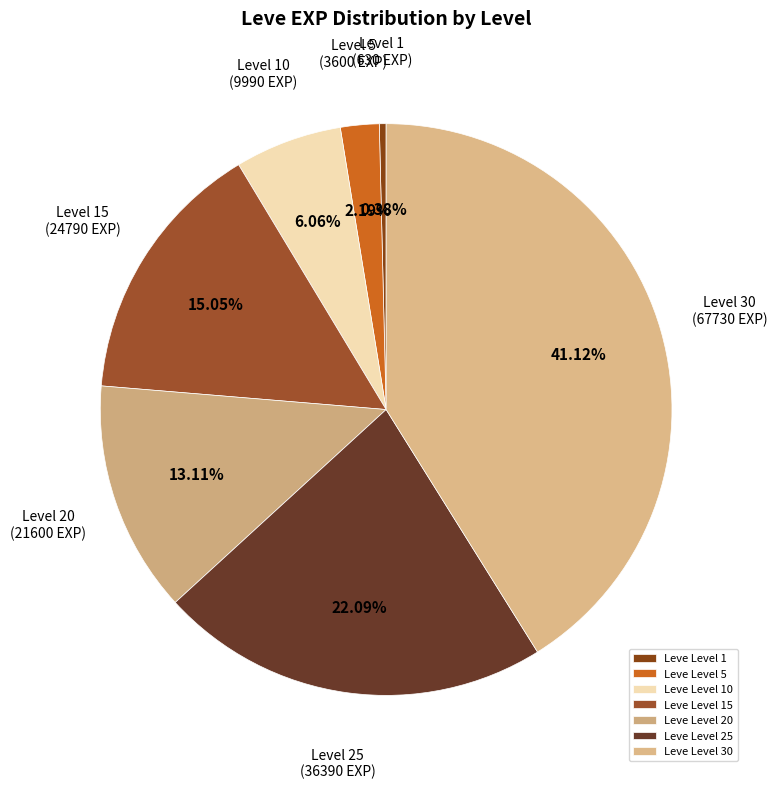

Which slice is the largest?

Leve Level 30